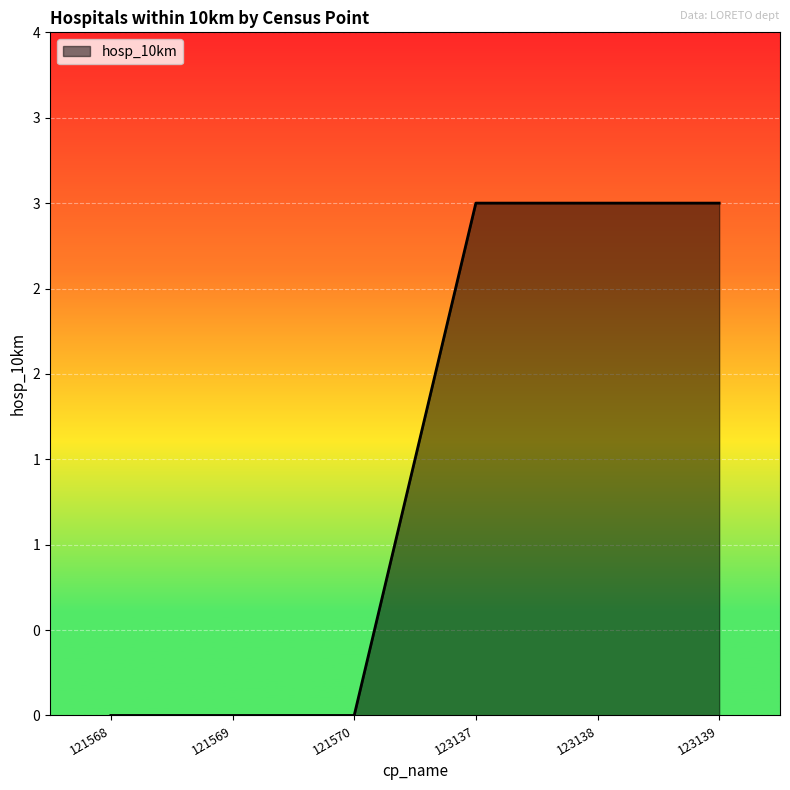

Is it true that the value at 123137 is 3?

True